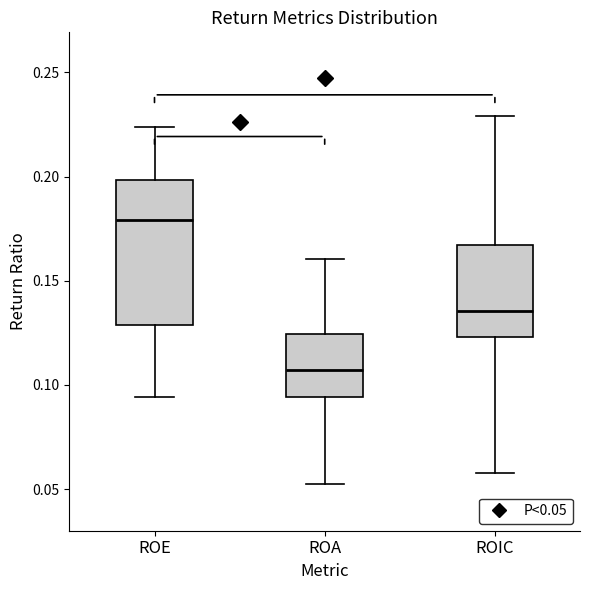

Reading left to right, transcribe this box plot: for each box, give where its median line is, the range the box spans, and where its two whiskers end, as read against the y-axis. The values are not printed on the chart, so give them approximately, as read against the axis.

ROE: median 0.180, box 0.130 to 0.200, whiskers 0.095 to 0.225
ROA: median 0.105, box 0.095 to 0.125, whiskers 0.055 to 0.160
ROIC: median 0.135, box 0.125 to 0.165, whiskers 0.060 to 0.230